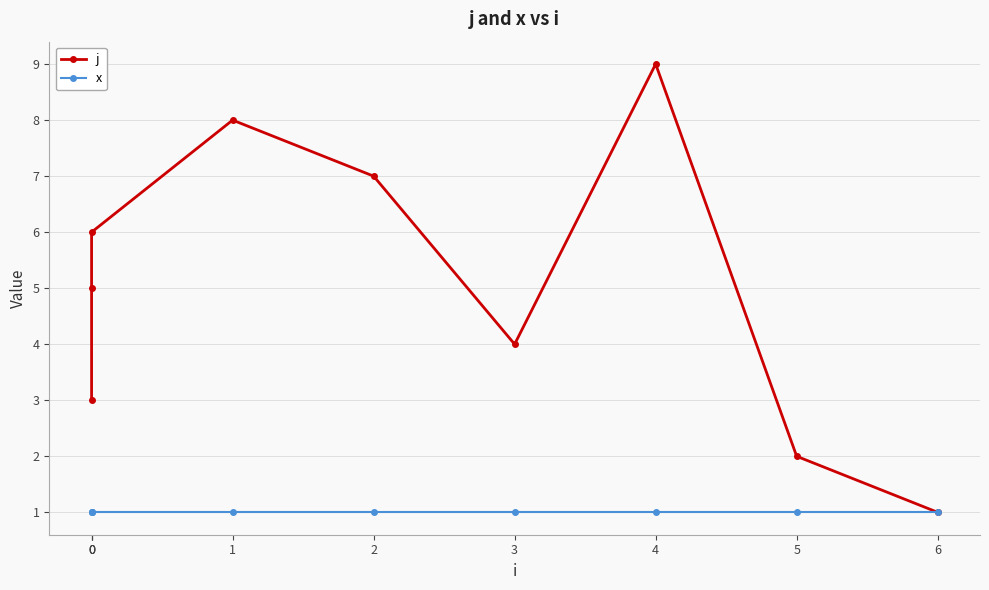

Does the chart have visible grid lines?

Yes